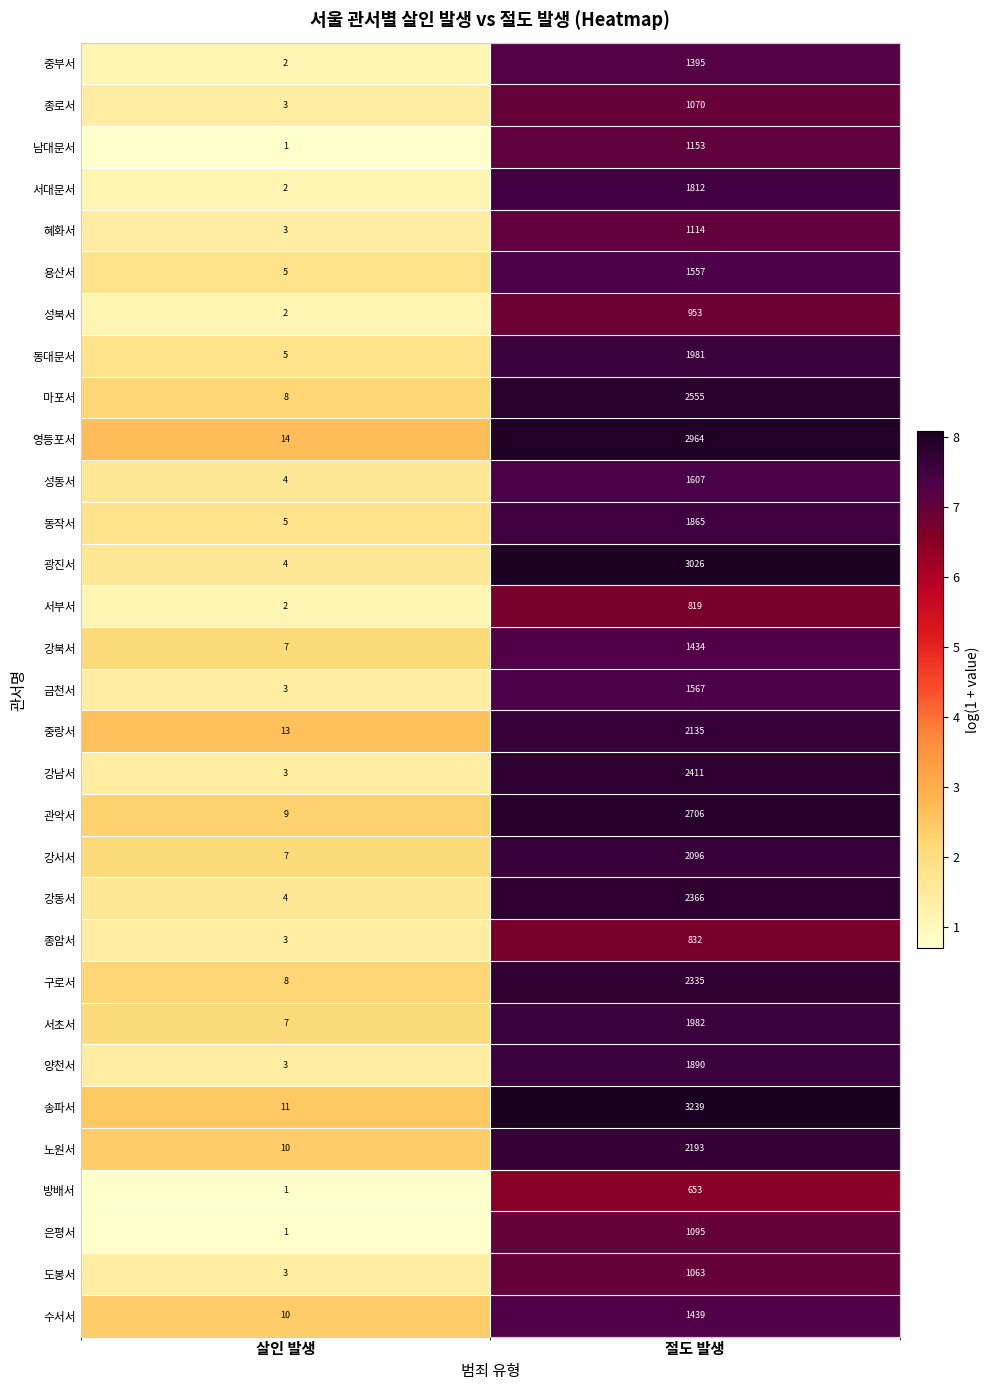

Which category has the highest value in the 중랑서 series?

절도 발생